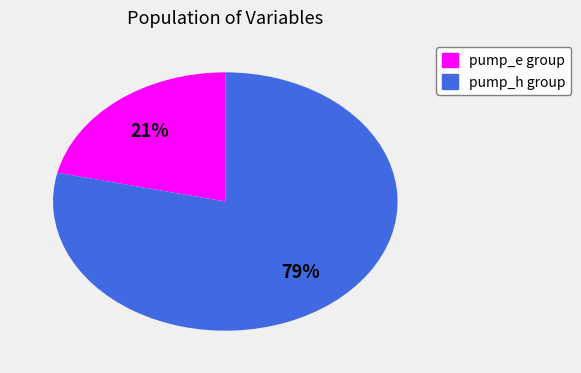

How many segments does this pie chart have?

2